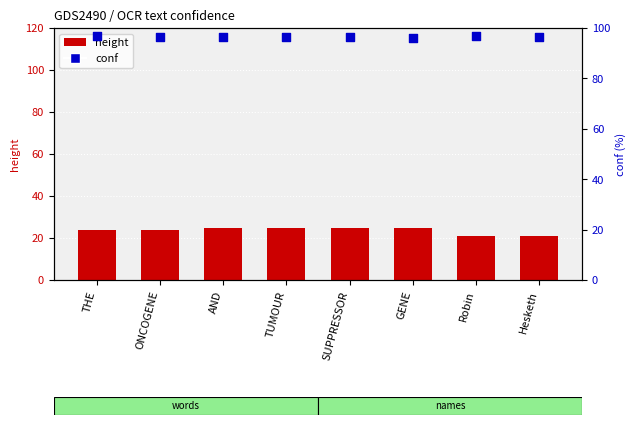

At how many categories does at least one series exceed 65?

8